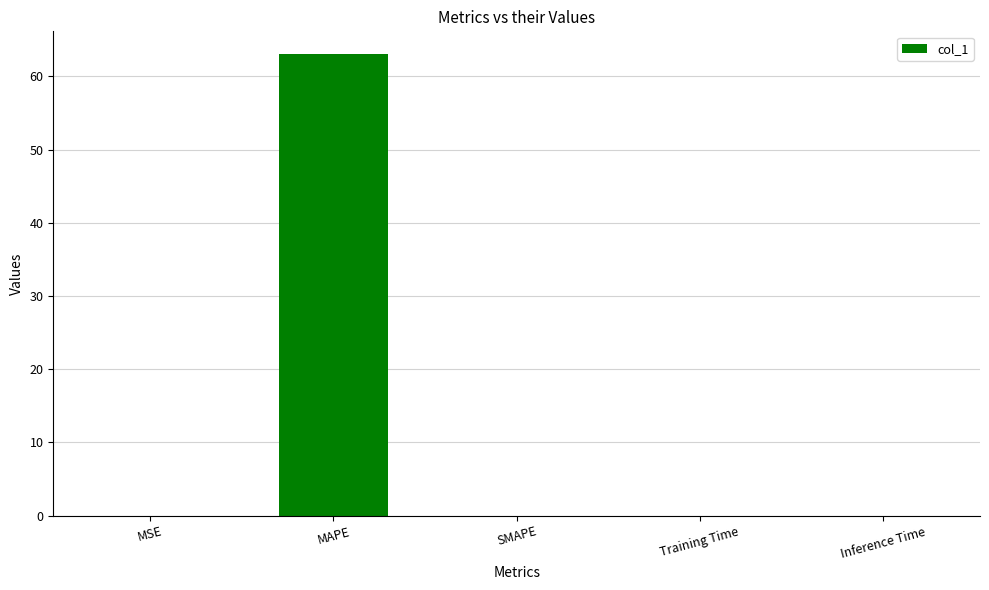

Does the chart contain stacked bars?

No